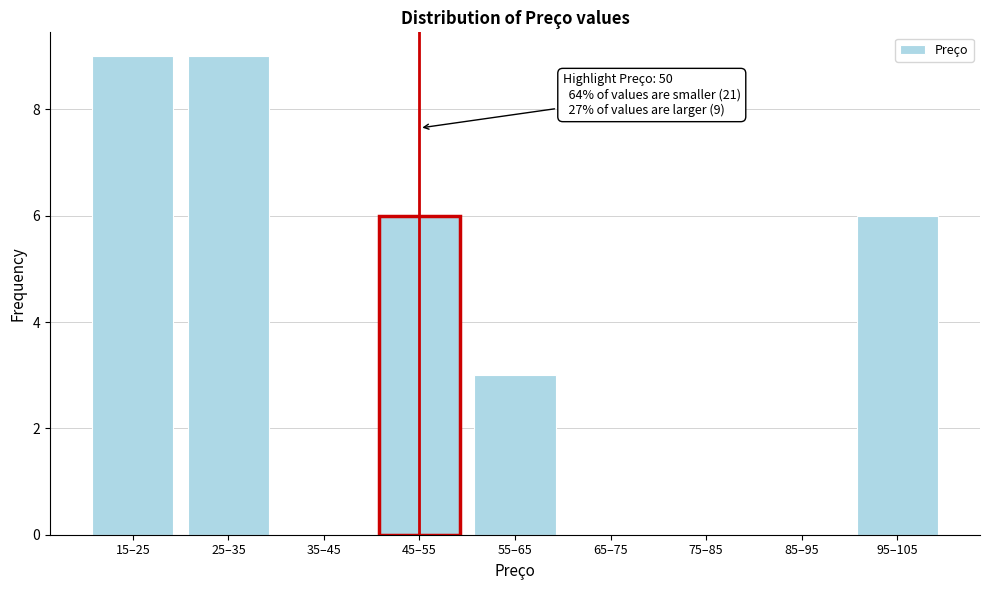

Reading left to right, list all the values displayed in this chart.

15–25=9	25–35=9	35–45=0	45–55=6	55–65=3	65–75=0	75–85=0	85–95=0	95–105=6